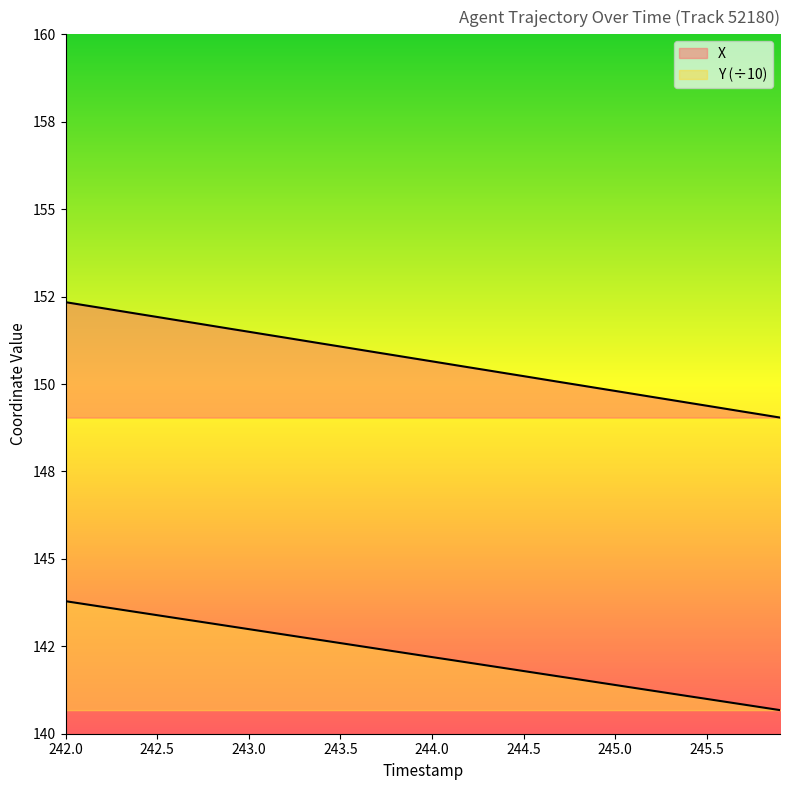

What is the maximum value shown in the chart?

152.3